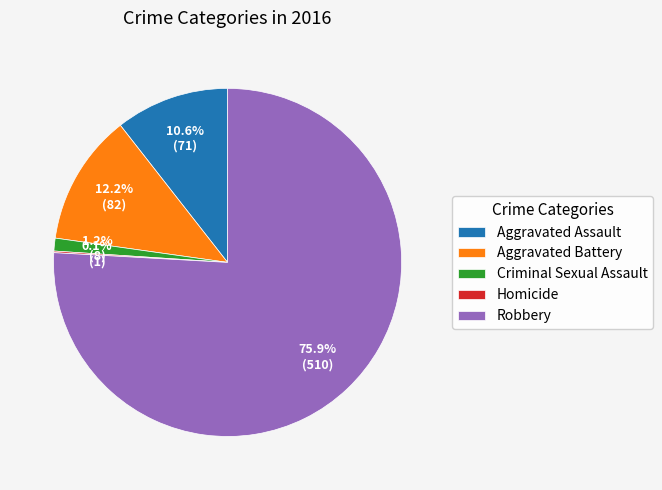

Is it true that Aggravated Battery is 24% of the pie?

False